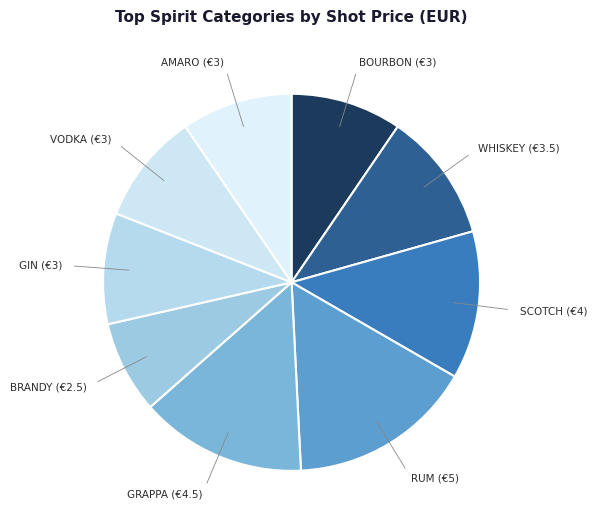

How many slices are in this pie chart?

9